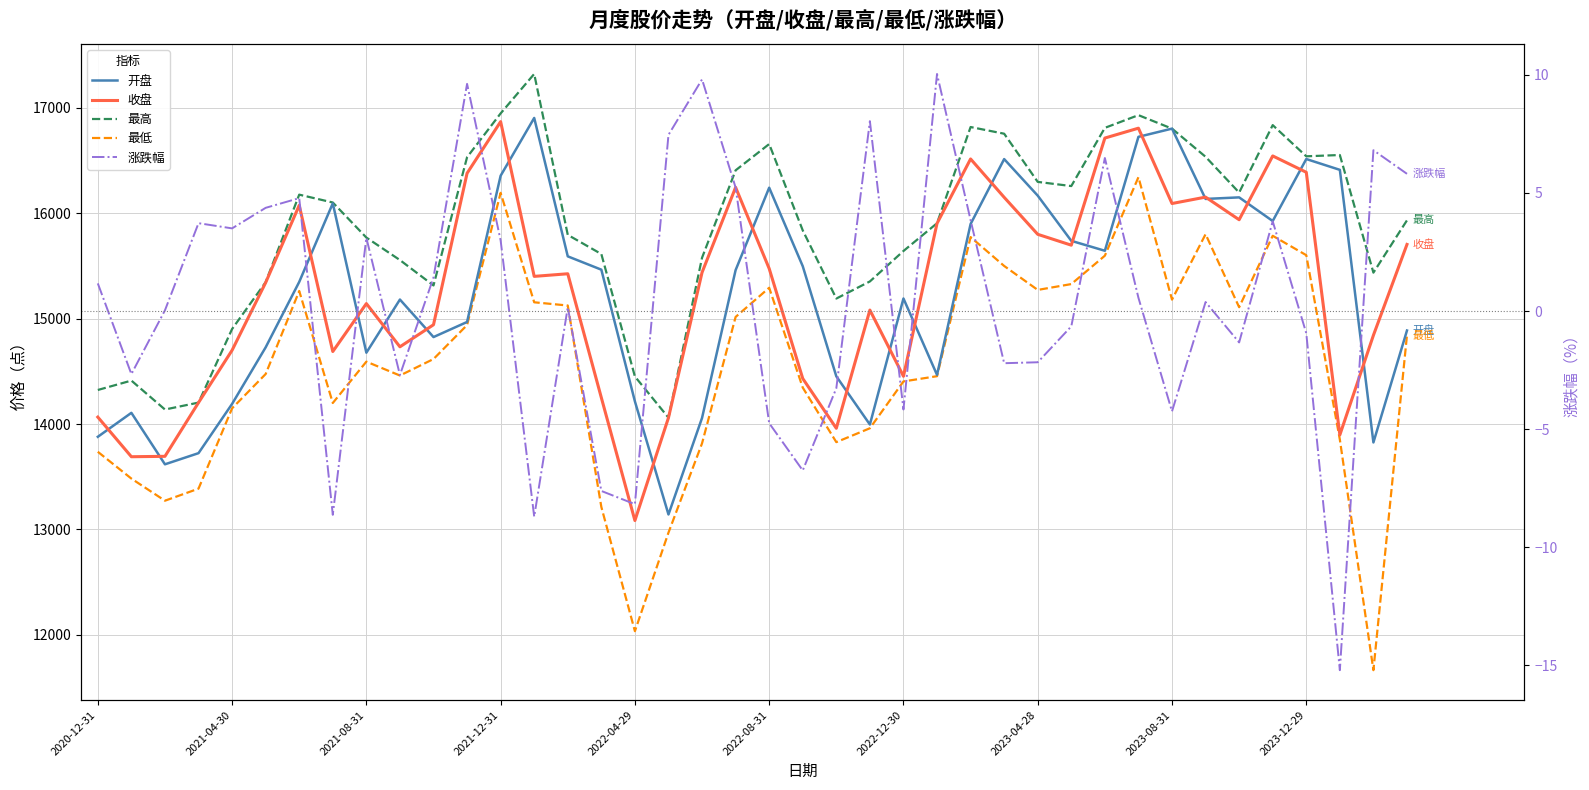

Reading right to left, extract all data points from this chart.

开盘: 14887.6	13825.1	16412.6	16515.3	15926.9	16151.3	16136.5	16804.0	16726.0	15644.6	15738.8	16167.8	16514.8	15898.3	14466.2	15191.5	13995.1	14452.6	15497.9	16243.1	15461.0	14057.5	13141.2	14214.7	15465.1	15591.5	16905.3	16356.8	14968.5	14825.3	15181.5	14676.9	16094.6	15348.9	14727.7	14190.8	13723.4	13617.5	14106.1	13878.7
收盘: 15704.6	14842.2	13896.5	16389.6	16544.7	15939.2	16153.8	16093.1	16808.1	16714.3	15697.6	15800.7	16151.8	16516.0	15904.2	14453.3	15081.5	13959.4	14431.6	15475.5	16246.4	15438.5	14059.5	13083.7	14250.0	15426.2	15401.5	16870.2	16380.2	14942.2	14732.8	15143.1	14688.0	16075.9	15342.1	14700.0	14203.2	13693.2	13689.4	14065.6
最高: 15933.5	15436.8	16553.4	16541.3	16837.2	16197.0	16536.6	16804.0	16931.9	16811.3	16258.7	16298.4	16755.6	16819.1	15906.0	15642.3	15353.3	15190.8	15837.8	16657.5	16408.2	15578.5	14060.1	14451.1	15613.5	15795.4	17323.0	16948.4	16532.6	15315.3	15556.3	15769.9	16102.7	16177.2	15346.3	14901.8	14203.2	14137.6	14412.3	14323.0
最低: 14843.1	11663.3	13852.2	15602.5	15786.7	15108.8	15801.7	15180.7	16343.1	15597.8	15328.3	15272.9	15500.3	15774.3	14454.0	14404.1	13959.6	13828.0	14345.5	15293.3	15016.4	13816.6	12968.9	12033.5	13212.7	15124.8	15155.4	16194.4	14939.4	14616.8	14460.3	14592.0	14199.4	15262.7	14474.4	14149.0	13386.3	13272.0	13481.9	13736.4
涨跌幅: 5.8	6.8	-15.2	-0.9	3.8	-1.3	0.4	-4.2	0.6	6.5	-0.7	-2.2	-2.2	3.9	10.0	-4.2	8.0	-3.3	-6.8	-4.8	5.2	9.8	7.5	-8.2	-7.6	0.2	-8.7	3.0	9.6	1.4	-2.7	3.1	-8.6	4.8	4.4	3.5	3.7	0.0	-2.7	1.2